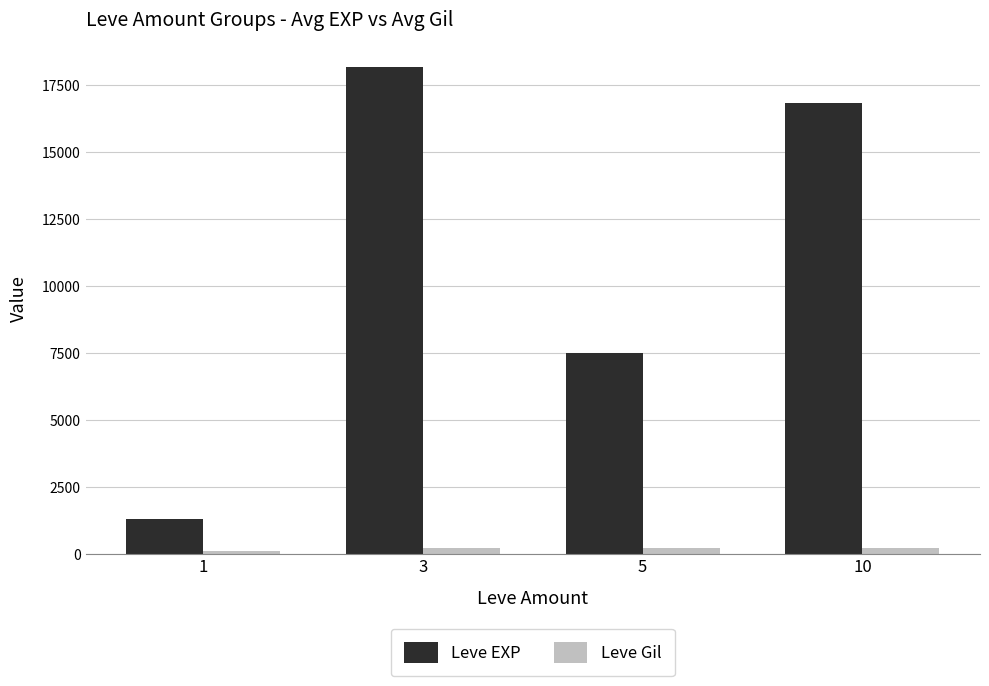

How many data points in Leve Gil are above 218?

2